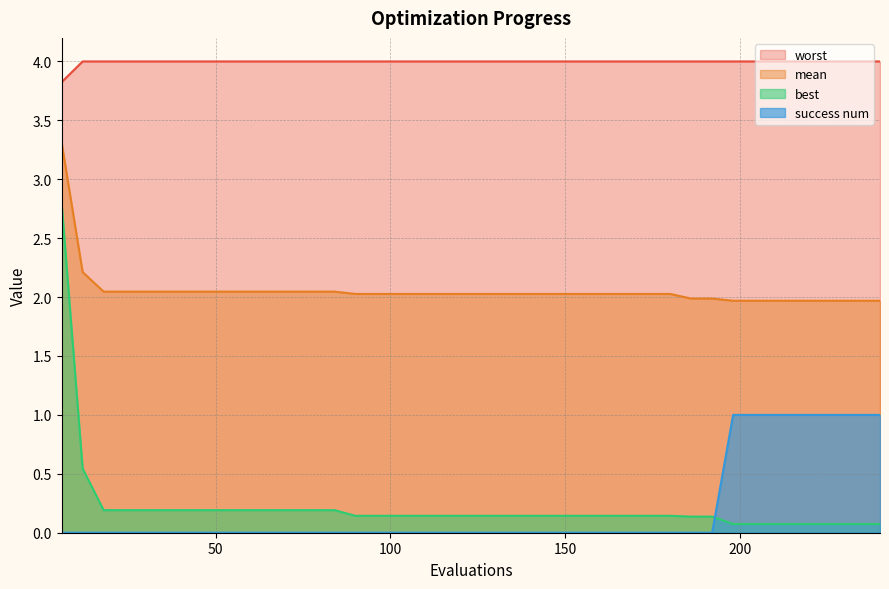

Reading left to right, transcribe all the data shown in this chart.

mean: 3.3	2.2	2.0	2.0	2.0	2.0	2.0	2.0	2.0	2.0	2.0	2.0	2.0	2.0	2.0	2.0	2.0	2.0	2.0	2.0	2.0	2.0	2.0	2.0	2.0	2.0	2.0	2.0	2.0	2.0	2.0	2.0	2.0	2.0	2.0	2.0	2.0	2.0	2.0	2.0
best: 2.8	0.5	0.2	0.2	0.2	0.2	0.2	0.2	0.2	0.2	0.2	0.2	0.2	0.2	0.1	0.1	0.1	0.1	0.1	0.1	0.1	0.1	0.1	0.1	0.1	0.1	0.1	0.1	0.1	0.1	0.1	0.1	0.1	0.1	0.1	0.1	0.1	0.1	0.1	0.1
worst: 3.8	4.0	4.0	4.0	4.0	4.0	4.0	4.0	4.0	4.0	4.0	4.0	4.0	4.0	4.0	4.0	4.0	4.0	4.0	4.0	4.0	4.0	4.0	4.0	4.0	4.0	4.0	4.0	4.0	4.0	4.0	4.0	4.0	4.0	4.0	4.0	4.0	4.0	4.0	4.0
success_num: 0.0	0.0	0.0	0.0	0.0	0.0	0.0	0.0	0.0	0.0	0.0	0.0	0.0	0.0	0.0	0.0	0.0	0.0	0.0	0.0	0.0	0.0	0.0	0.0	0.0	0.0	0.0	0.0	0.0	0.0	0.0	0.0	1.0	1.0	1.0	1.0	1.0	1.0	1.0	1.0